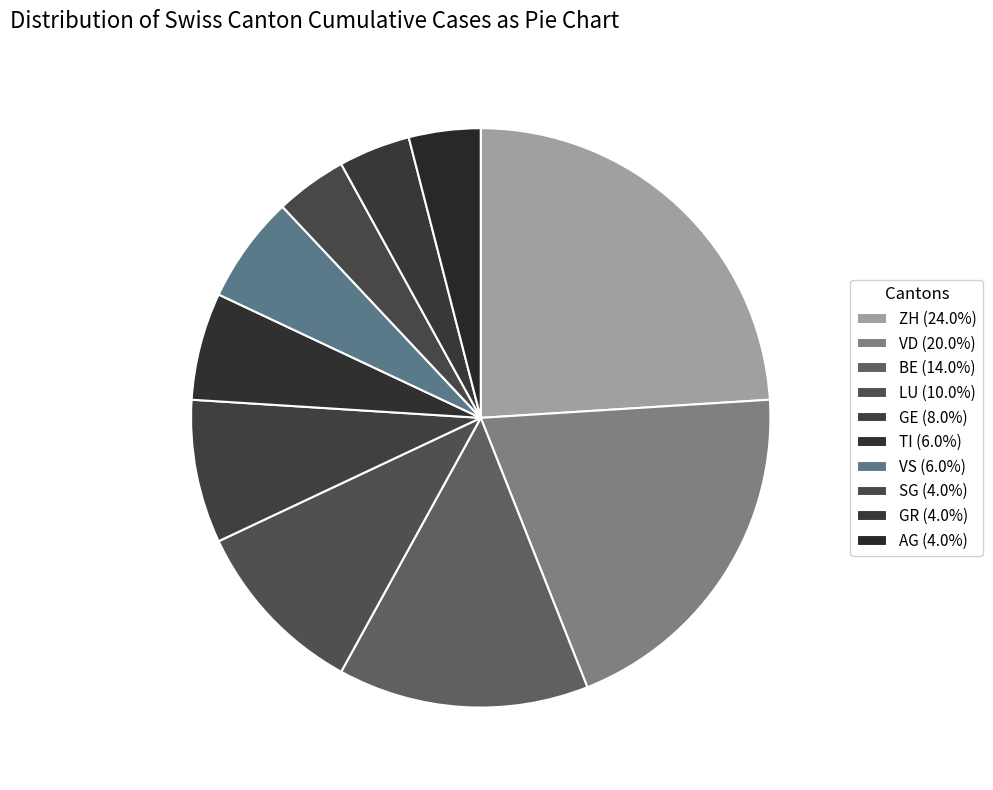

To the nearest percent, what percentage of the pie is ZH?

24%